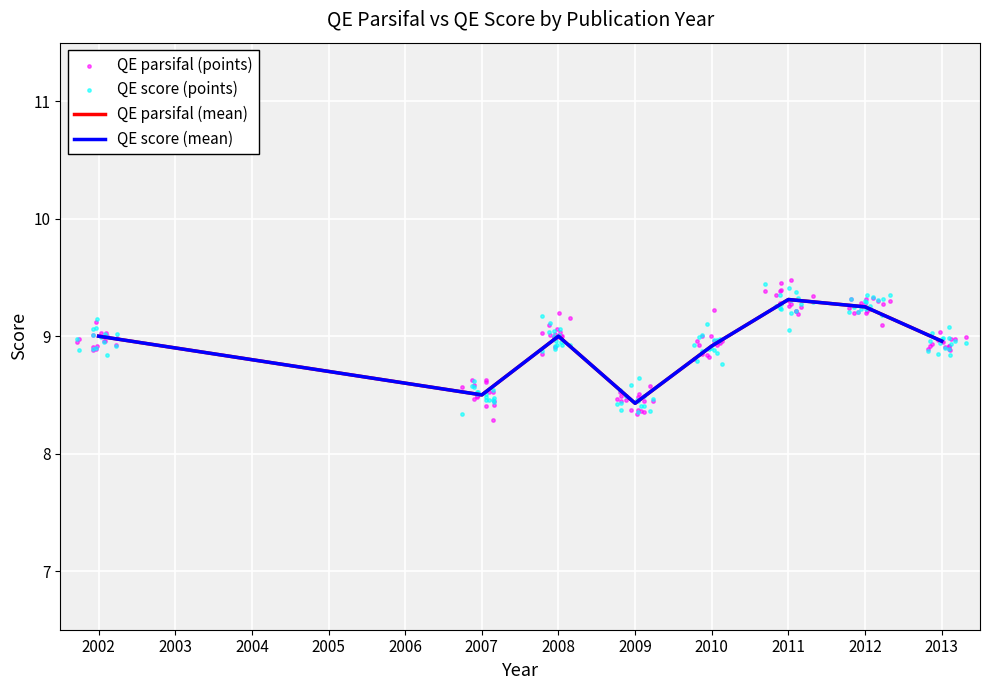

Which series has the largest total across all categories?

QE parsifal